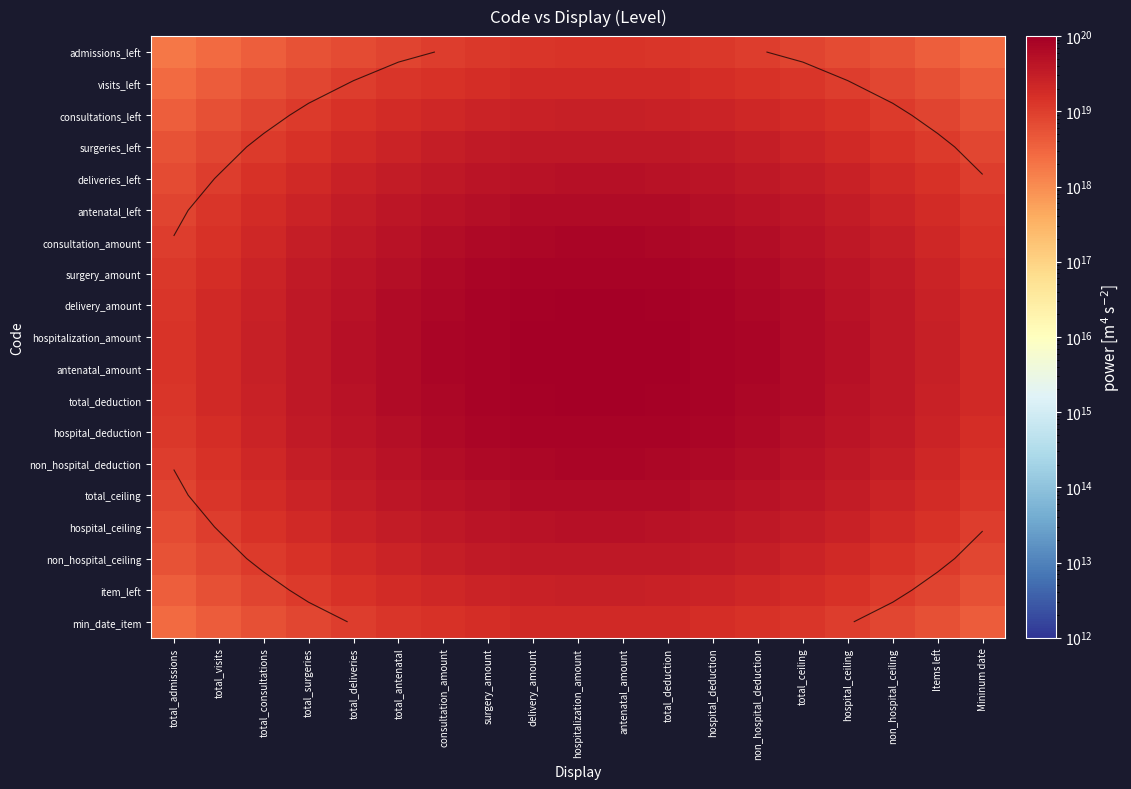

Is the value of consultation_amount at non_hospital_ceiling greater than the value of hospital_deduction at Items left?

Yes